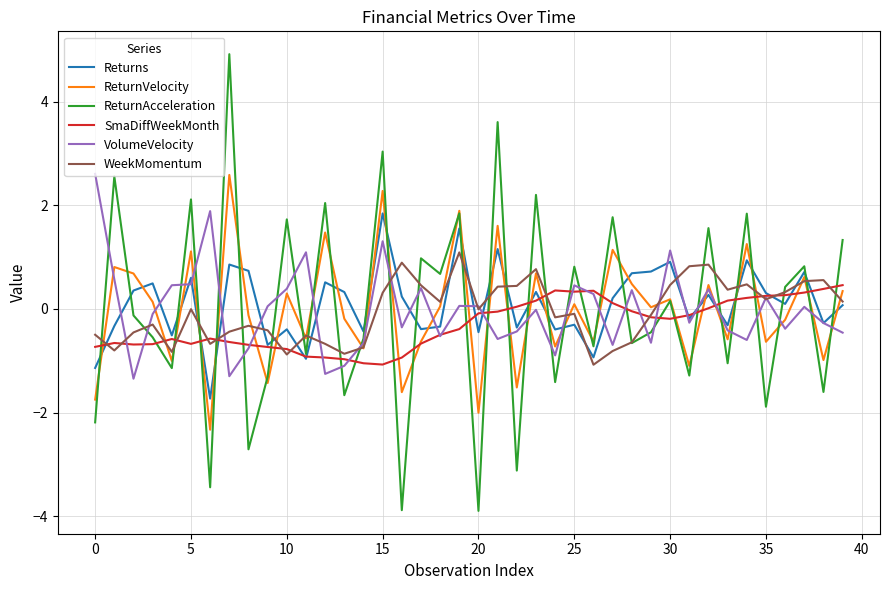

What is the greatest value displayed?

4.9